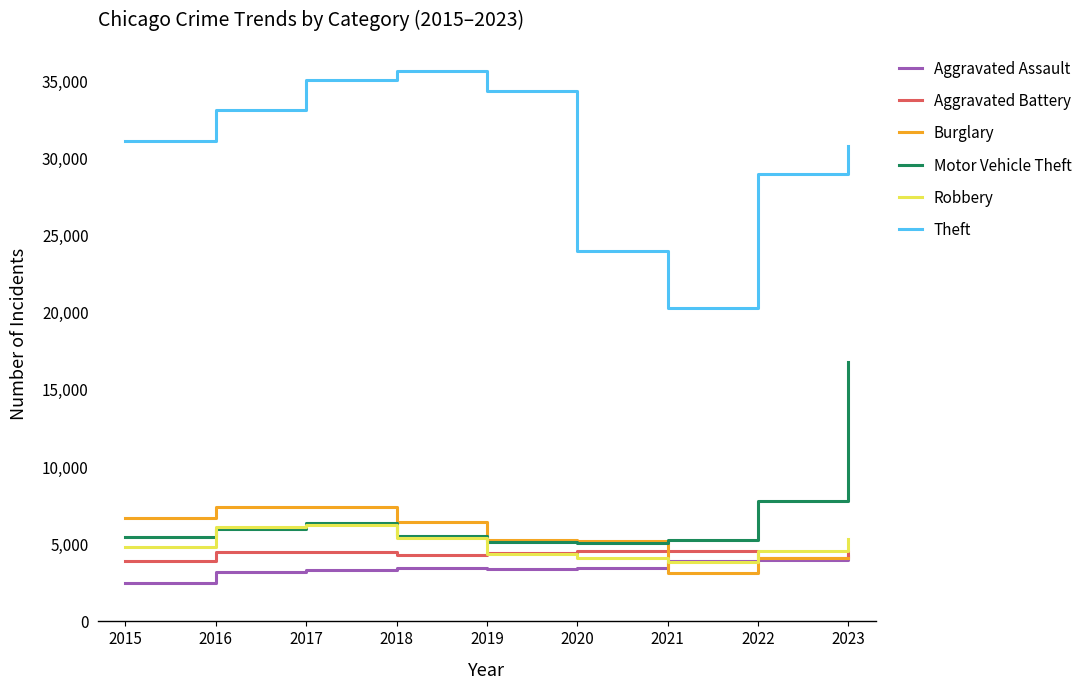

Count the number of categories in the chart.

9